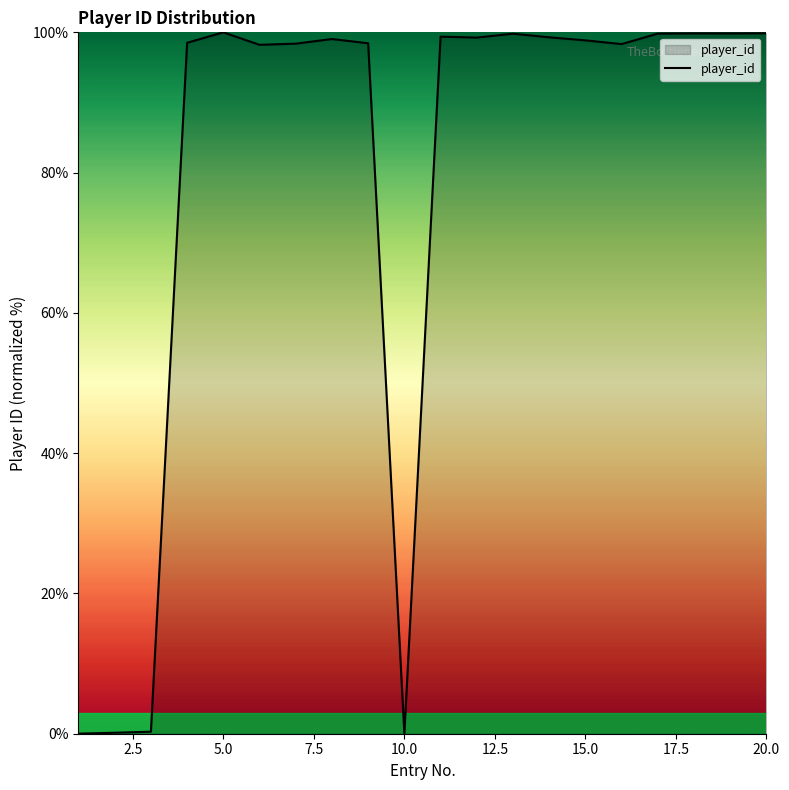

What is the difference between the maximum and minimum values?

100.0